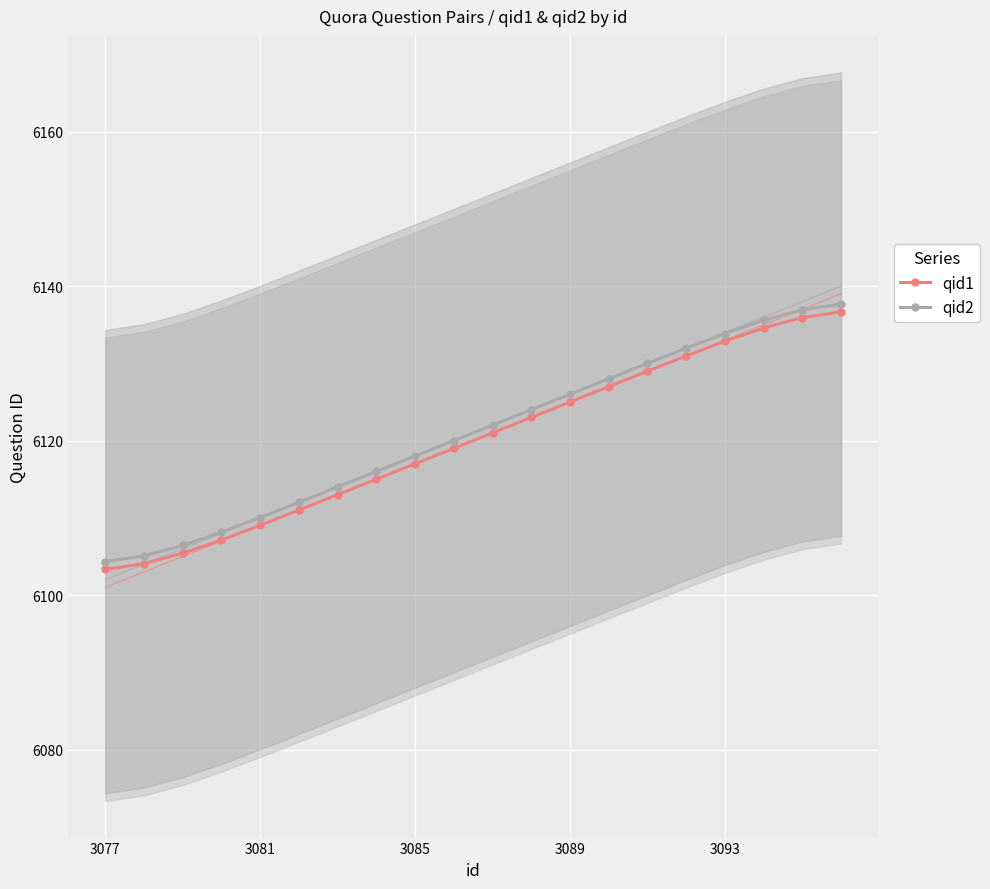

The value of qid1 at 3093 is 3285.4. True or false?

False